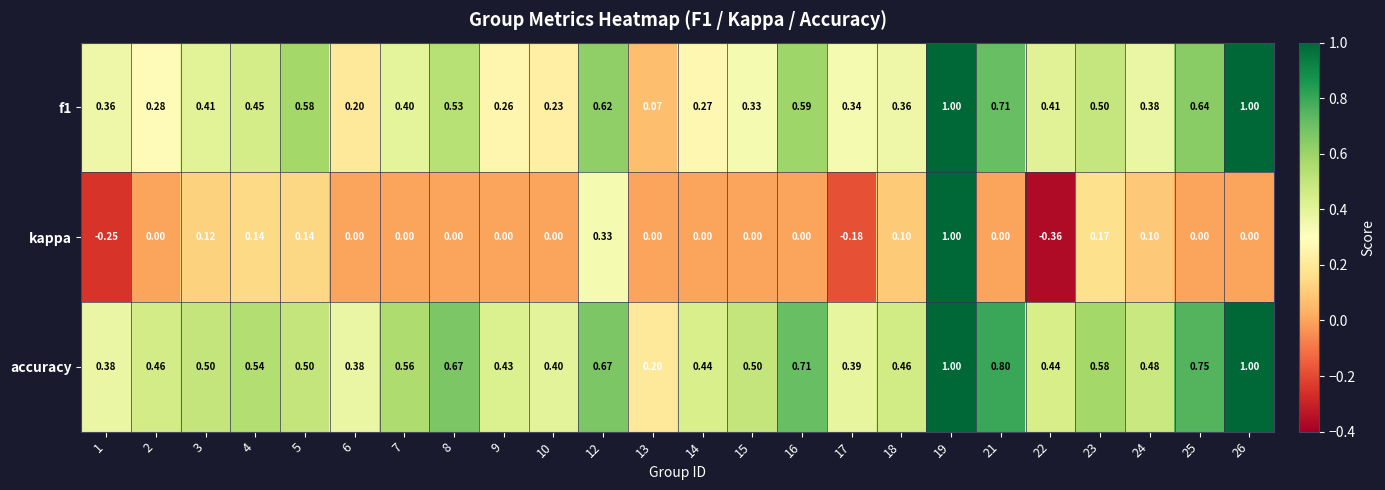

At how many categories does at least one series exceed 0?

24